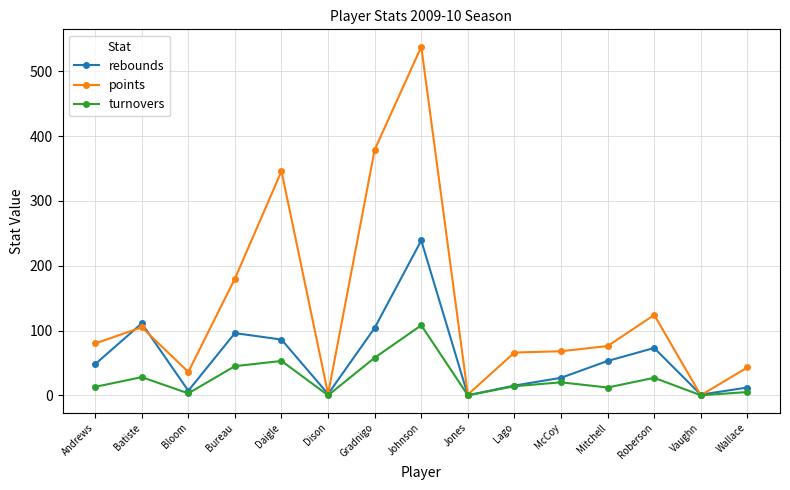

At which label does rebounds reach its peak?

Johnson